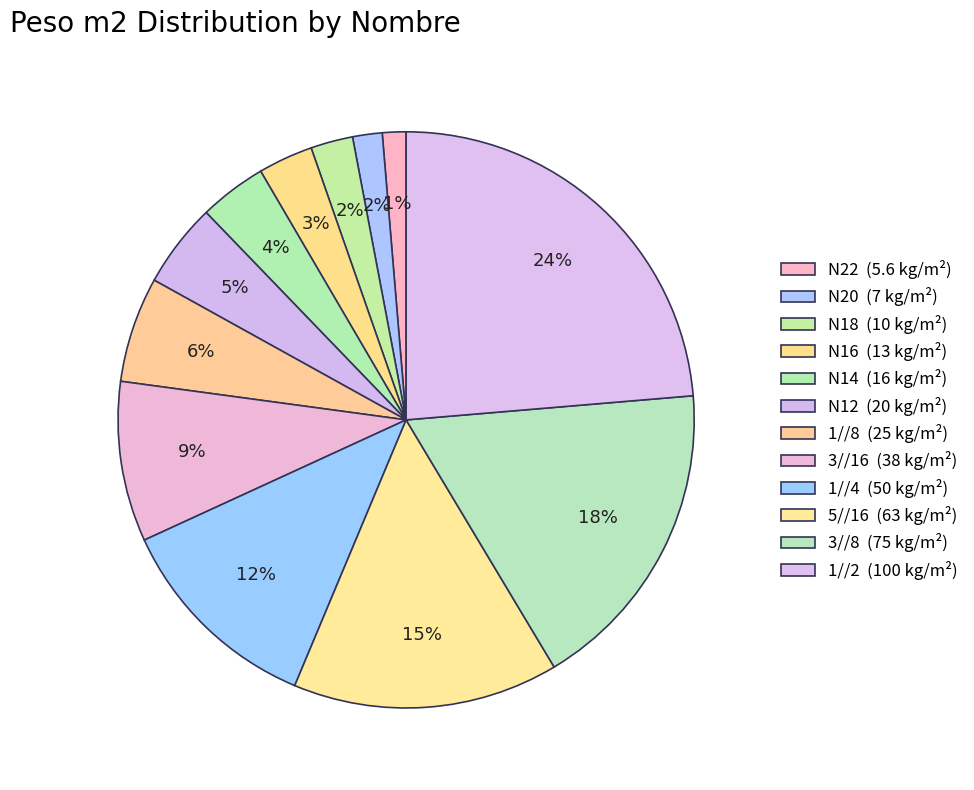

To the nearest percent, what percentage of the pie is 1//2?

24%